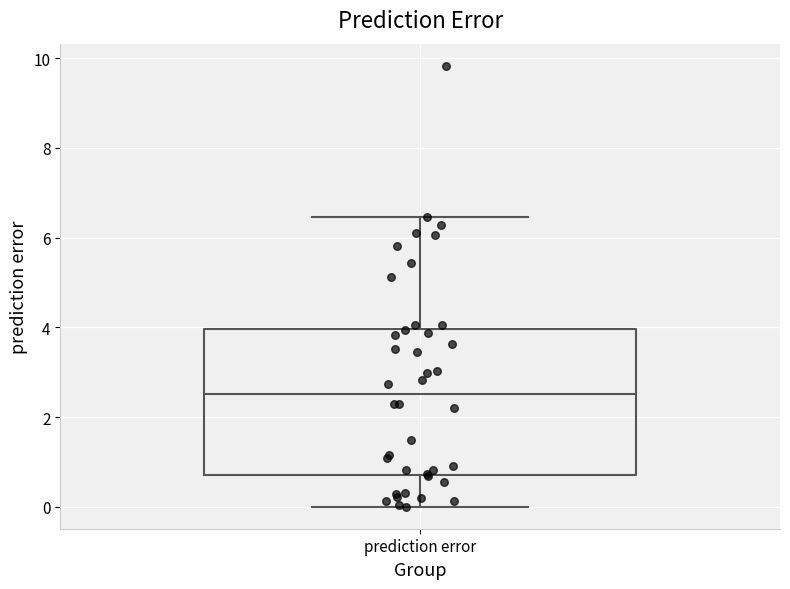

Where does the upper whisker of the box for prediction error end on the y-axis? The values are not printed on the chart, so give them approximately, as read against the axis.

6.4